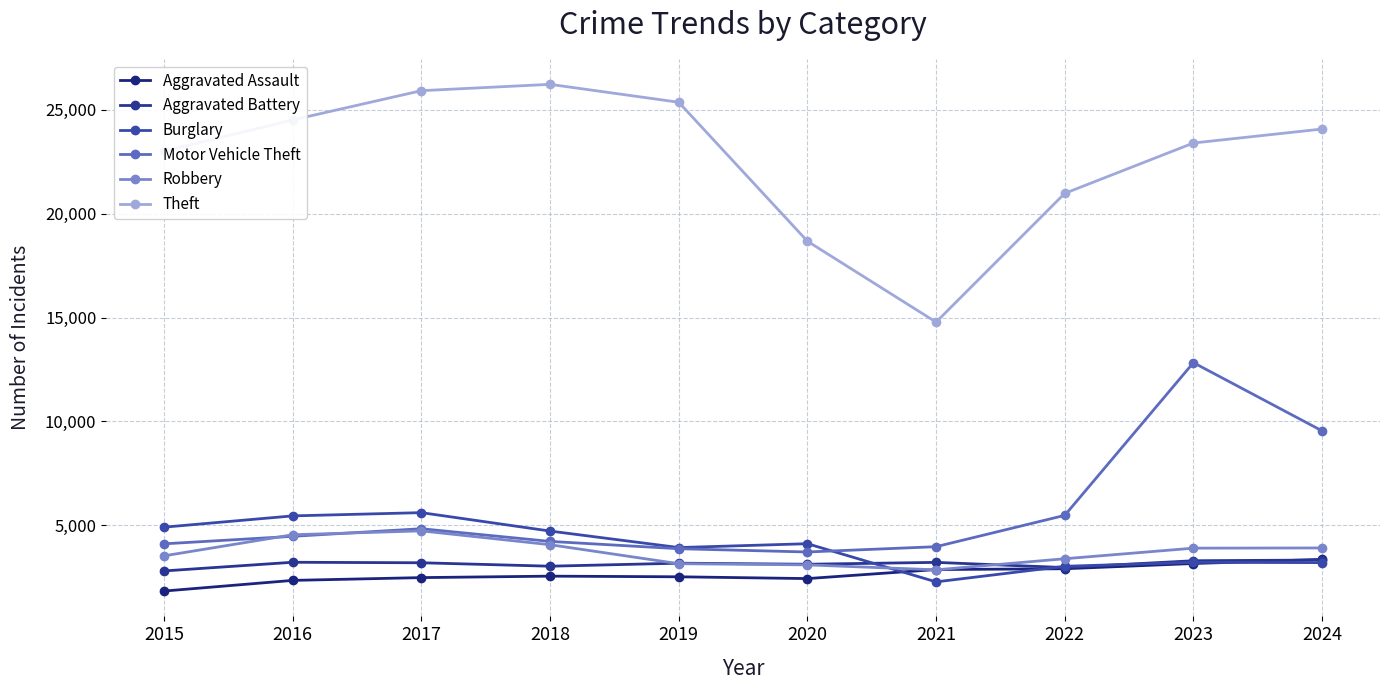

True or false: Motor Vehicle Theft and Theft intersect in this chart.

False